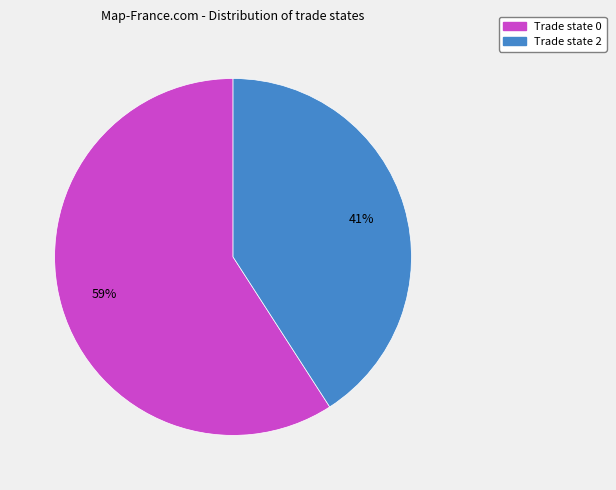

To the nearest percent, what is the difference between the largest and smallest slice percentages?

18%